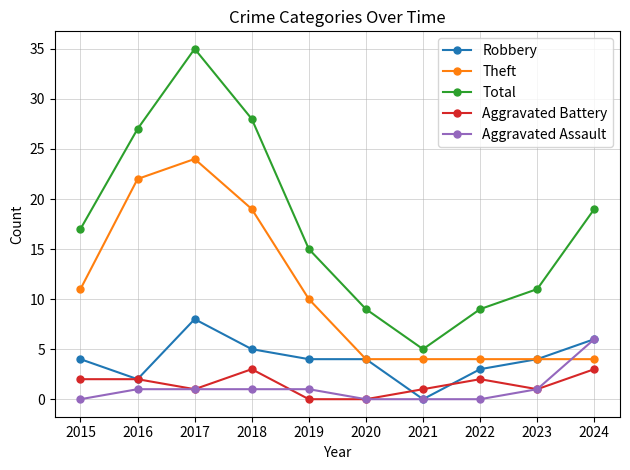

The Robbery series shows 4 at 2020. True or false?

True